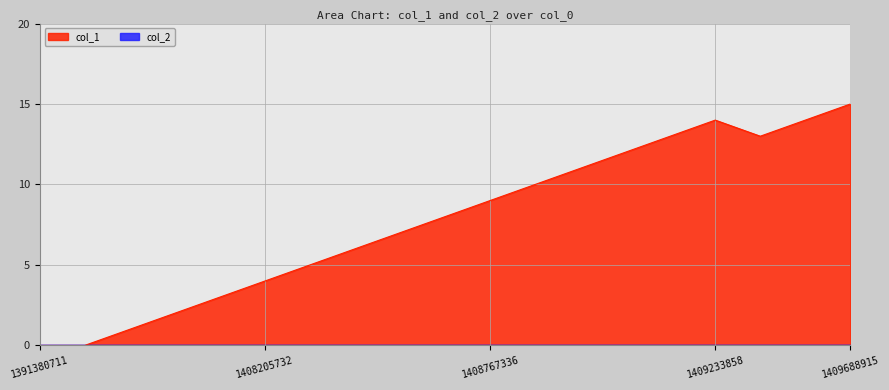

Reading left to right, what are all the values shown in this chart?

1391380711=0	1405621972=0	1407039329=1	1407791769=2	1407957369=3	1408205732=4	1408446969=5	1408659352=6	1408666551=7	1408749368=8	1408767336=9	1408835734=10	1408918549=11	1408940153=12	1409001306=13	1409233858=14	1409660112=13	1409667322=14	1409688915=15